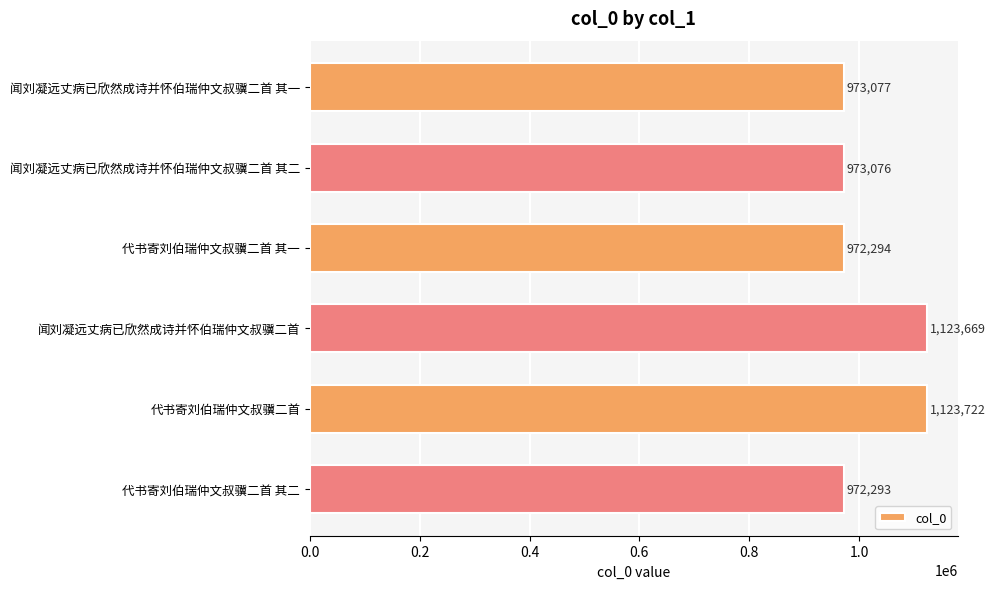

What is the difference between the maximum and second lowest values?

151428